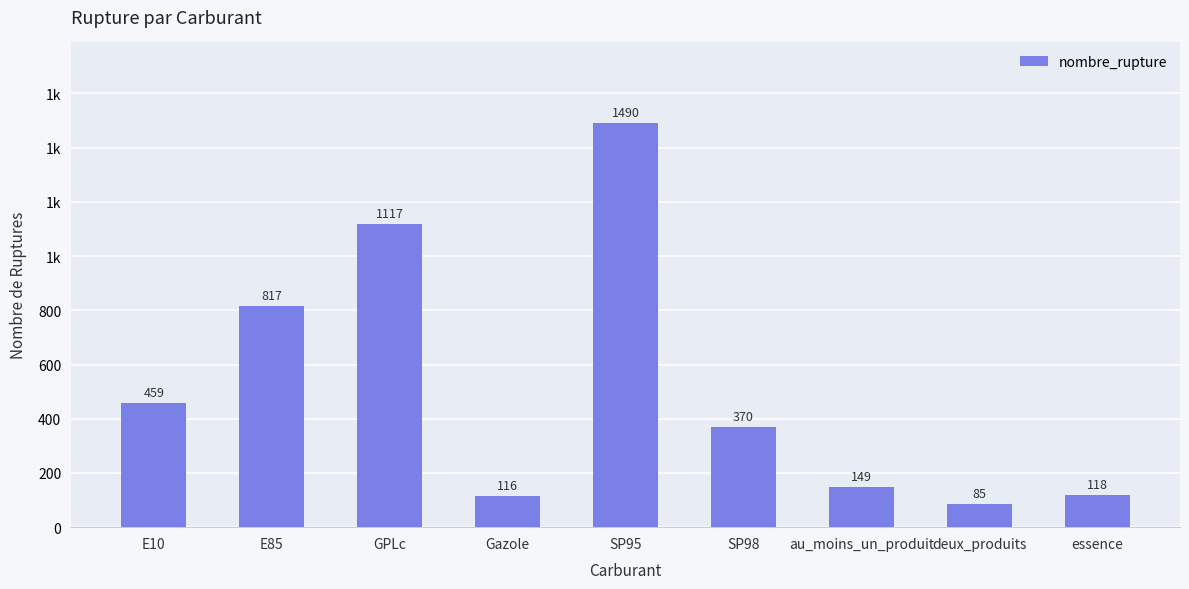

Rank the categories by value from highest to lowest.

SP95, GPLc, E85, E10, SP98, au_moins_un_produit, essence, Gazole, deux_produits